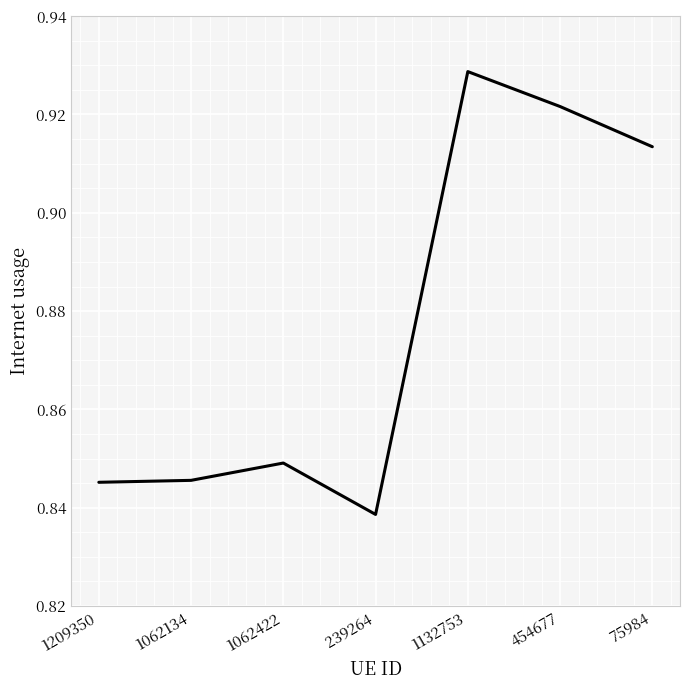

Where is the first local maximum?

1062422